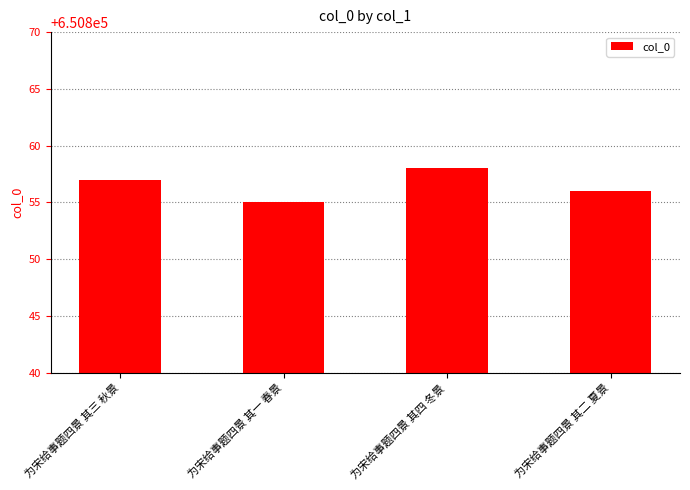

Reading right to left, list all the values displayed in this chart.

为宋给事题四景 其二 夏景=650856	为宋给事题四景 其四 冬景=650858	为宋给事题四景 其一 春景=650855	为宋给事题四景 其三 秋景=650857